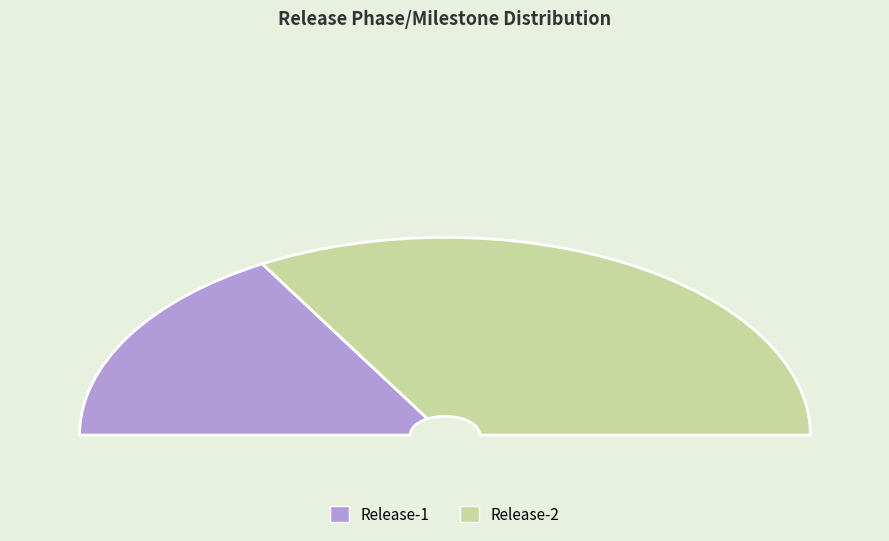

Rank the categories by value from lowest to highest.

Release-1, Release-2